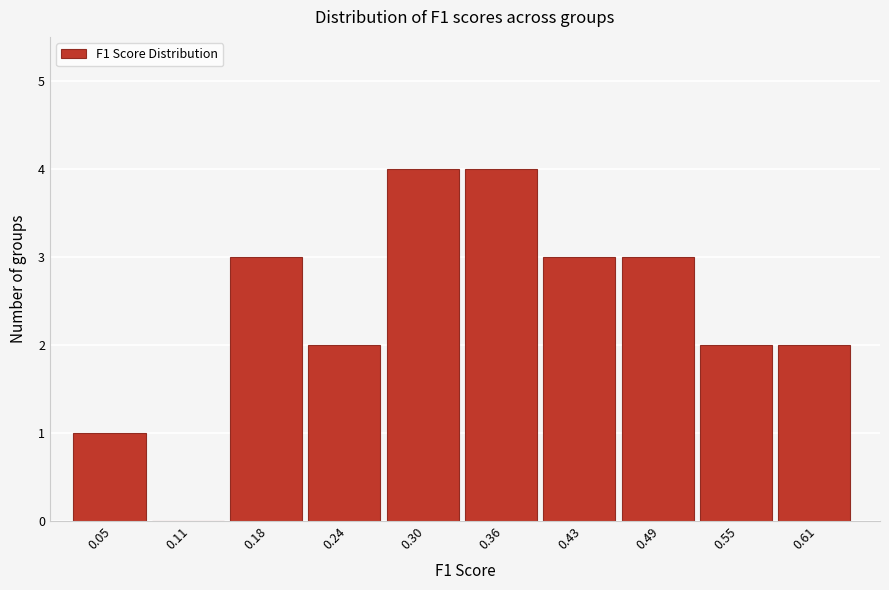

Reading left to right, extract all data points from this chart.

0.05=1	0.11=0	0.18=3	0.24=2	0.30=4	0.36=4	0.43=3	0.49=3	0.55=2	0.61=2